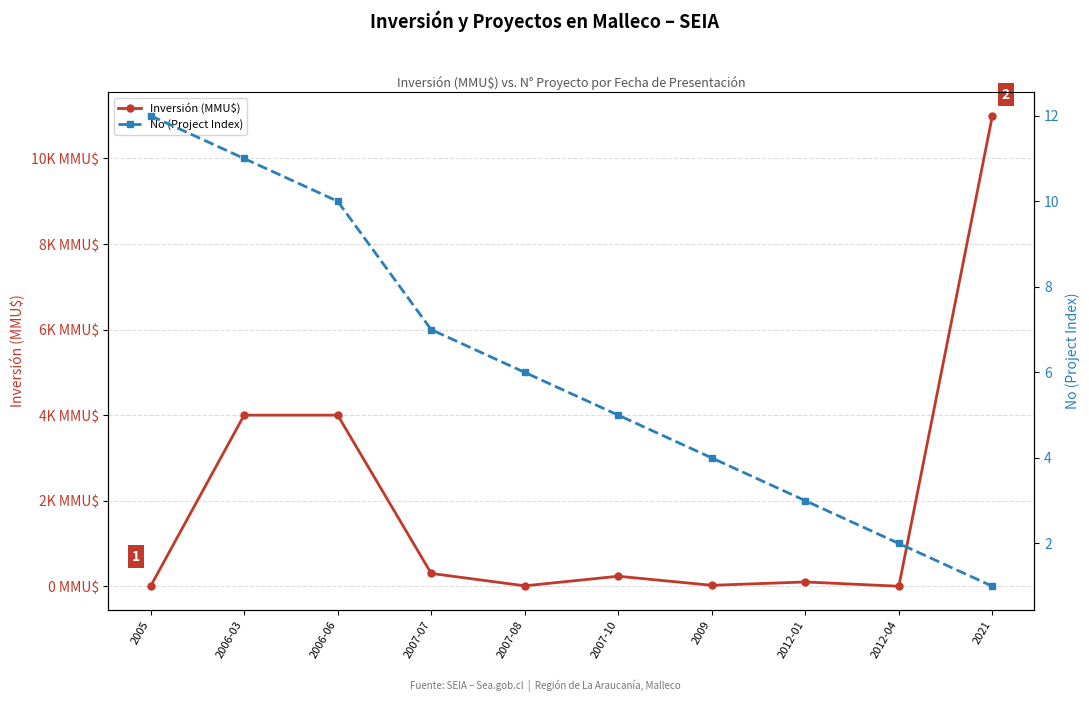

What is the difference between the maximum and second lowest values in the Inversión (MMU$) series?

11000